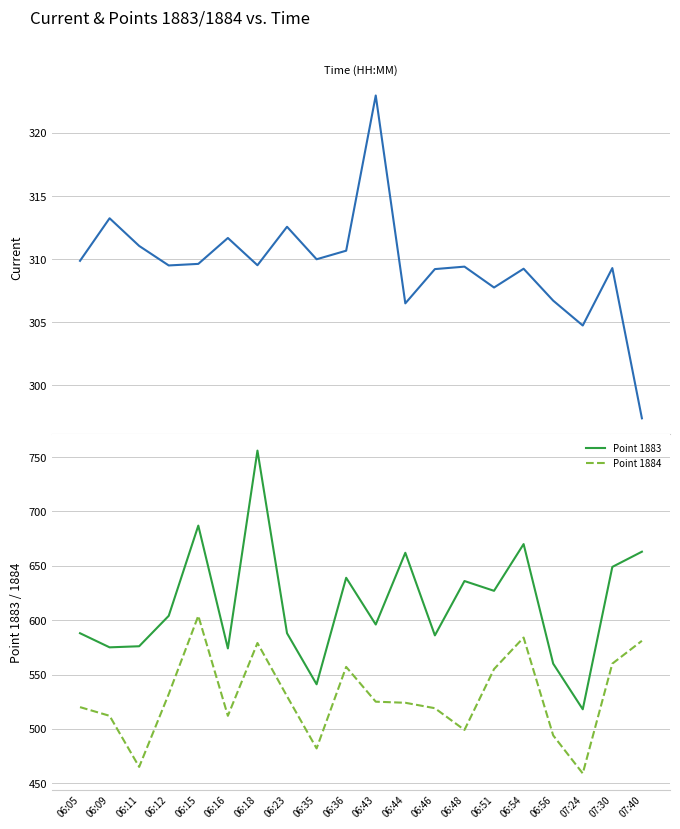

What is the average value of the Point 1884 series?

530